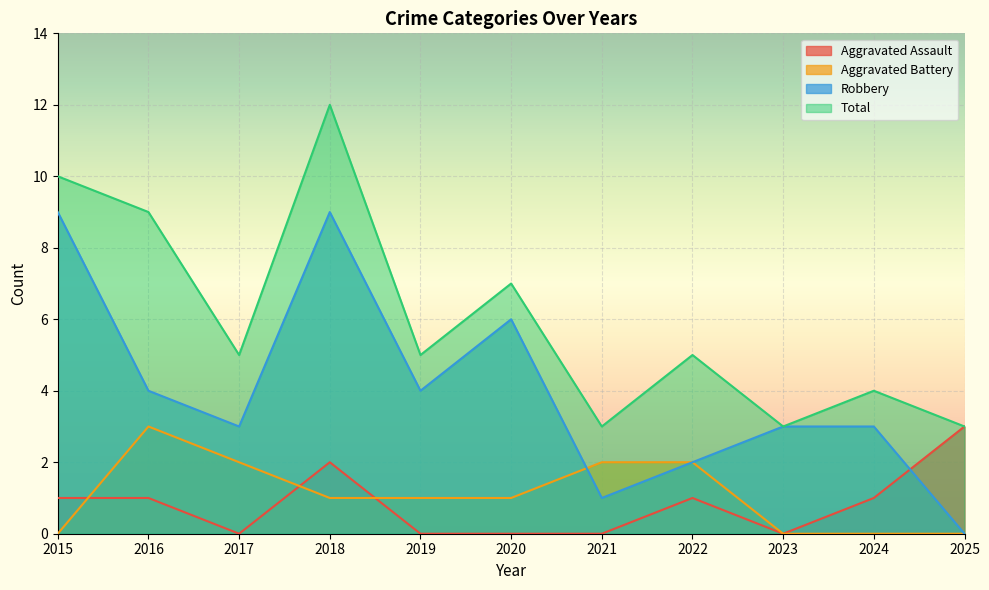

Reading right to left, extract all data points from this chart.

Aggravated Assault: 2025=3	2024=1	2023=0	2022=1	2021=0	2020=0	2019=0	2018=2	2017=0	2016=1	2015=1
Aggravated Battery: 2025=0	2024=0	2023=0	2022=2	2021=2	2020=1	2019=1	2018=1	2017=2	2016=3	2015=0
Robbery: 2025=0	2024=3	2023=3	2022=2	2021=1	2020=6	2019=4	2018=9	2017=3	2016=4	2015=9
Total: 2025=3	2024=4	2023=3	2022=5	2021=3	2020=7	2019=5	2018=12	2017=5	2016=9	2015=10